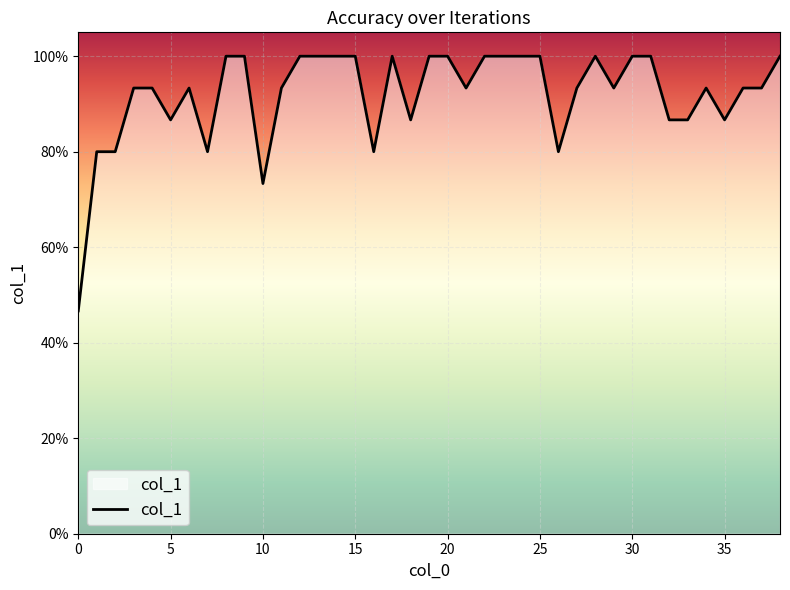

Reading right to left, what are all the values shown in this chart?

1.0	0.9	0.9	0.9	0.9	0.9	0.9	1.0	1.0	0.9	1.0	0.9	0.8	1.0	1.0	1.0	1.0	0.9	1.0	1.0	0.9	1.0	0.8	1.0	1.0	1.0	1.0	0.9	0.7	1.0	1.0	0.8	0.9	0.9	0.9	0.9	0.8	0.8	0.5